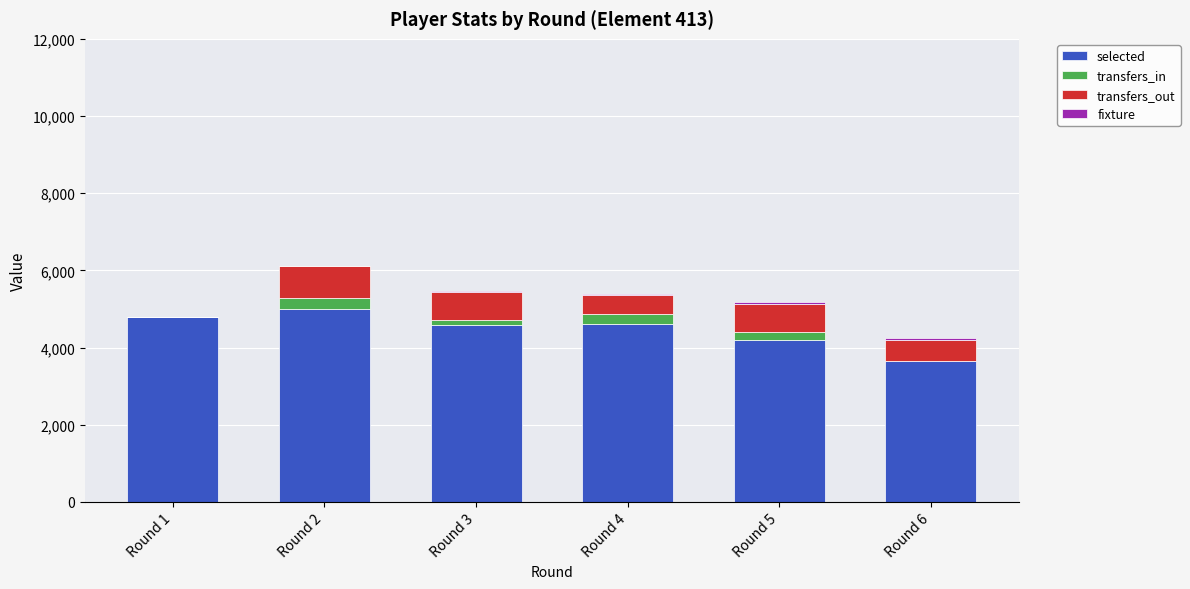

Are the bars horizontal?

No